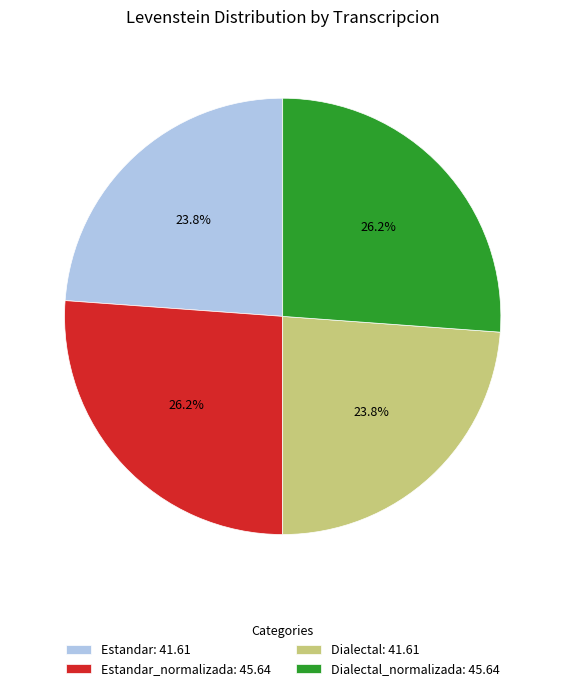

Is there a majority slice in this chart?

No